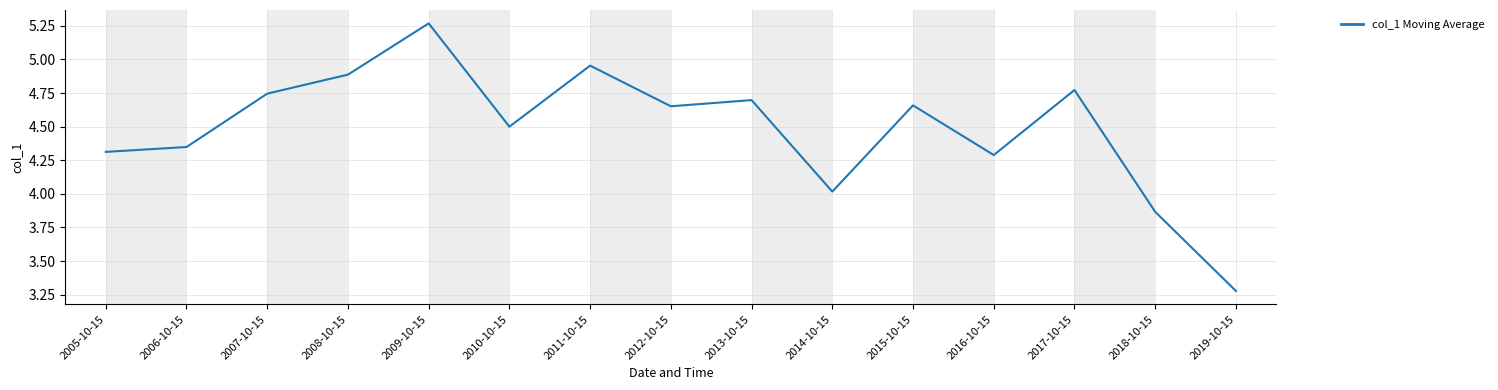

What is the difference between the maximum and minimum values?

2.0